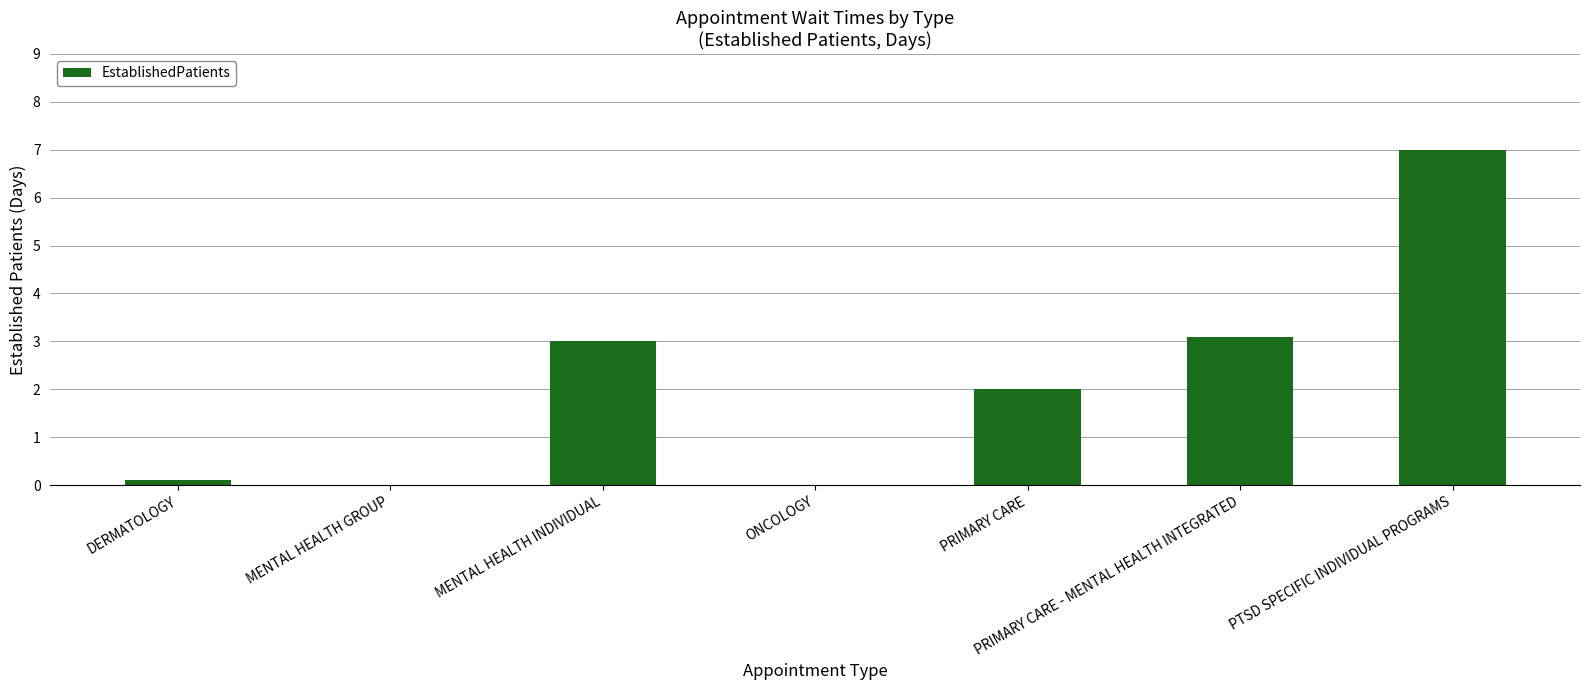

Reading right to left, extract all data points from this chart.

7.0	3.1	2.0	0.0	3.0	0.0	0.1